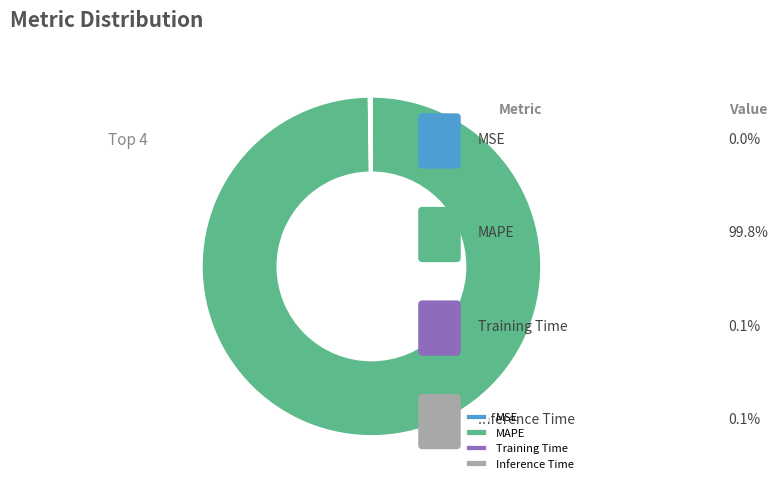

Which slice is the smallest?

MSE